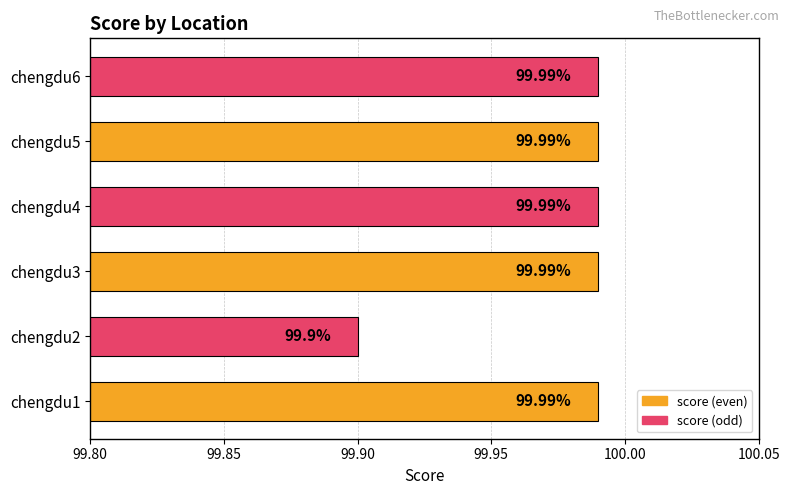

What is the ratio of the value at chengdu5 to the value at chengdu6?

1.0